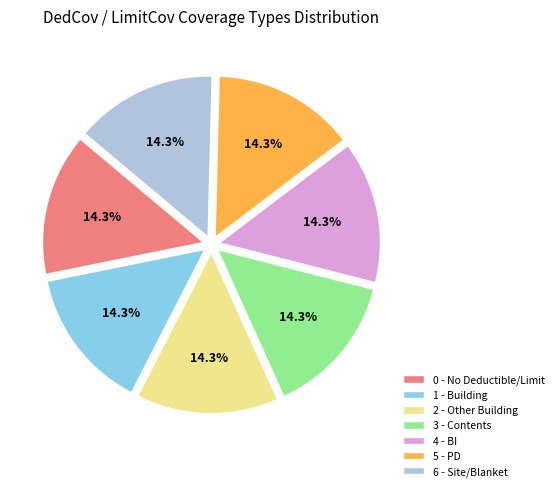

Is the sum of 4 - BI and 1 - Building greater than half?

No